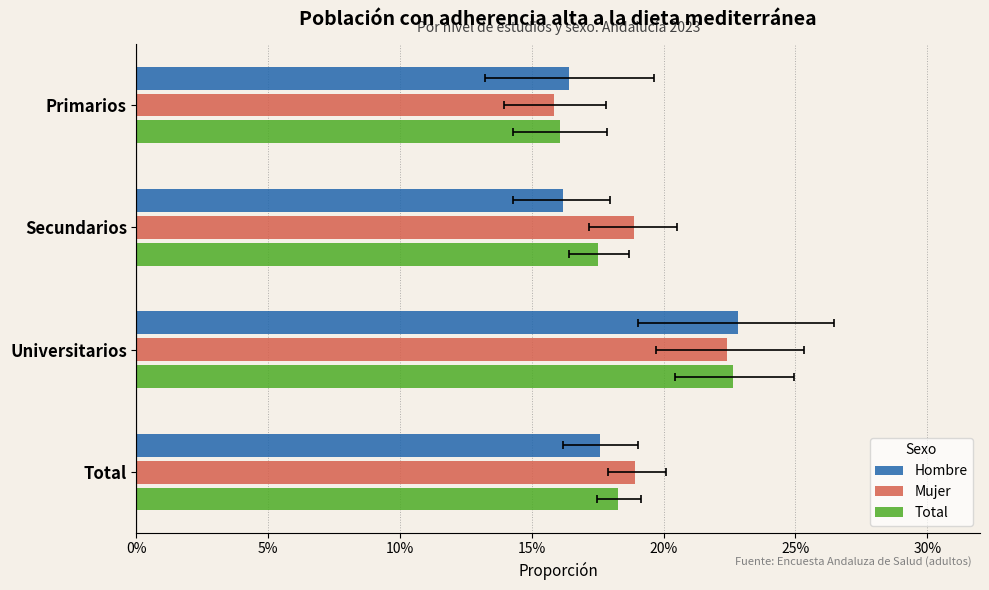

How many groups of bars are there?

4